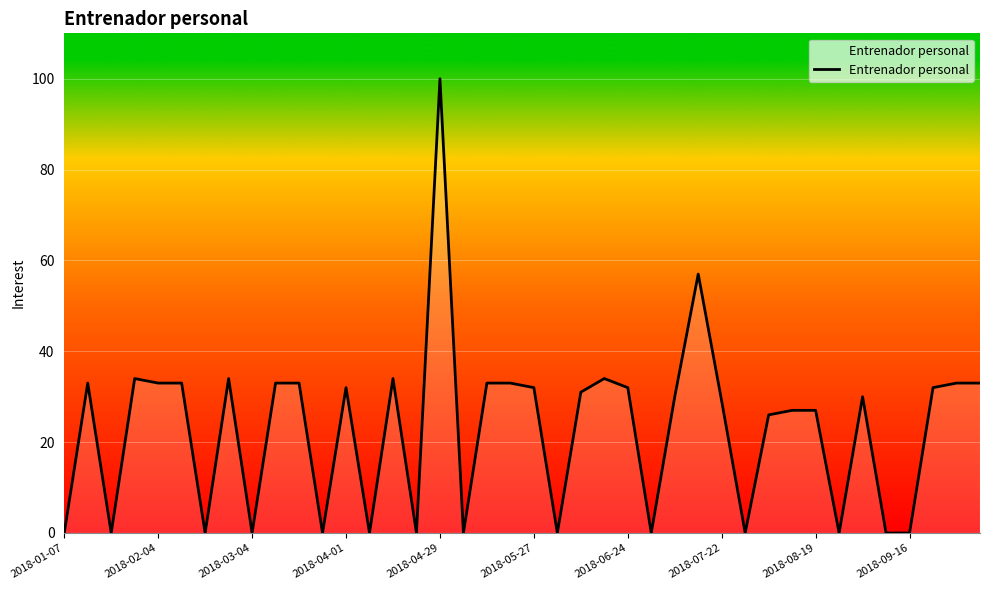

How many lines are shown in the chart?

1